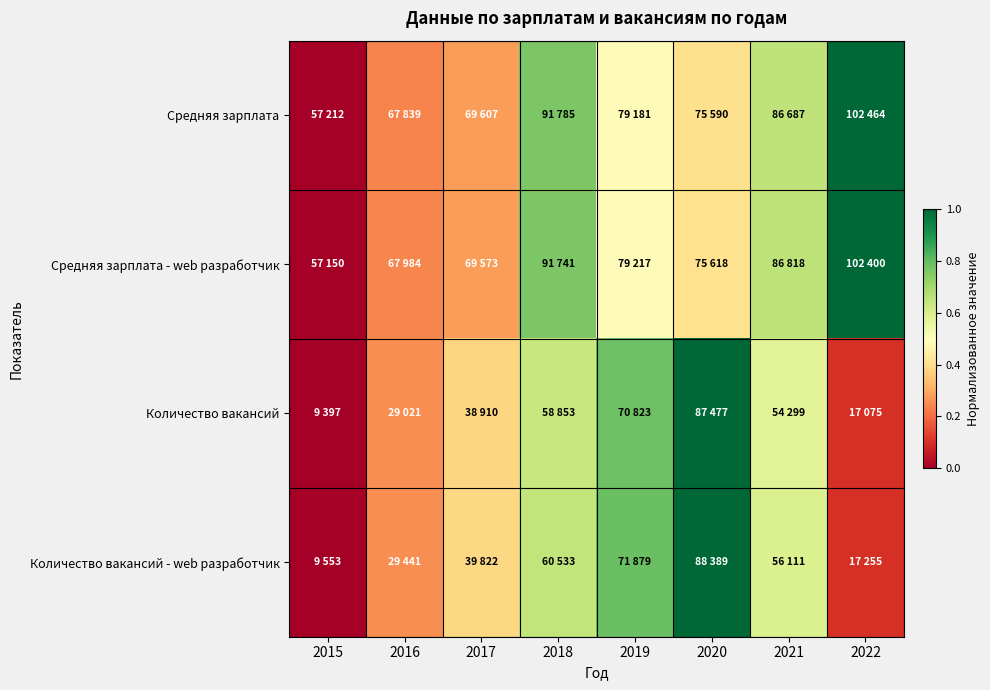

Reading left to right, transcribe all the data shown in this chart.

Средняя зарплата: 2015=0.0	2016=0.2	2017=0.3	2018=0.8	2019=0.5	2020=0.4	2021=0.7	2022=1.0
Средняя зарплата - web разработчик: 2015=0.0	2016=0.2	2017=0.3	2018=0.8	2019=0.5	2020=0.4	2021=0.7	2022=1.0
Количество вакансий: 2015=0.0	2016=0.3	2017=0.4	2018=0.6	2019=0.8	2020=1.0	2021=0.6	2022=0.1
Количество вакансий - web разработчик: 2015=0.0	2016=0.3	2017=0.4	2018=0.6	2019=0.8	2020=1.0	2021=0.6	2022=0.1